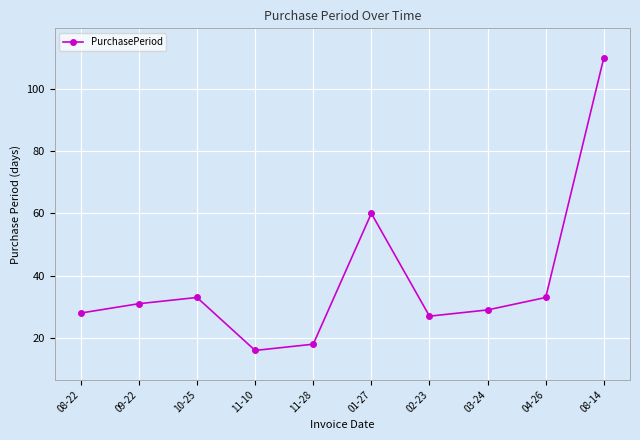

What is the smallest value displayed?

16